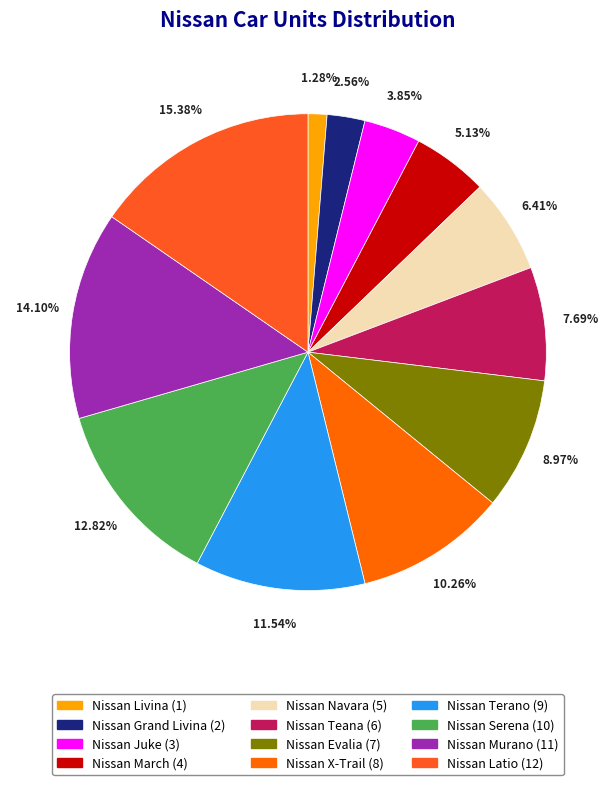

The Nissan Livina slice represents 11% of the pie. True or false?

False